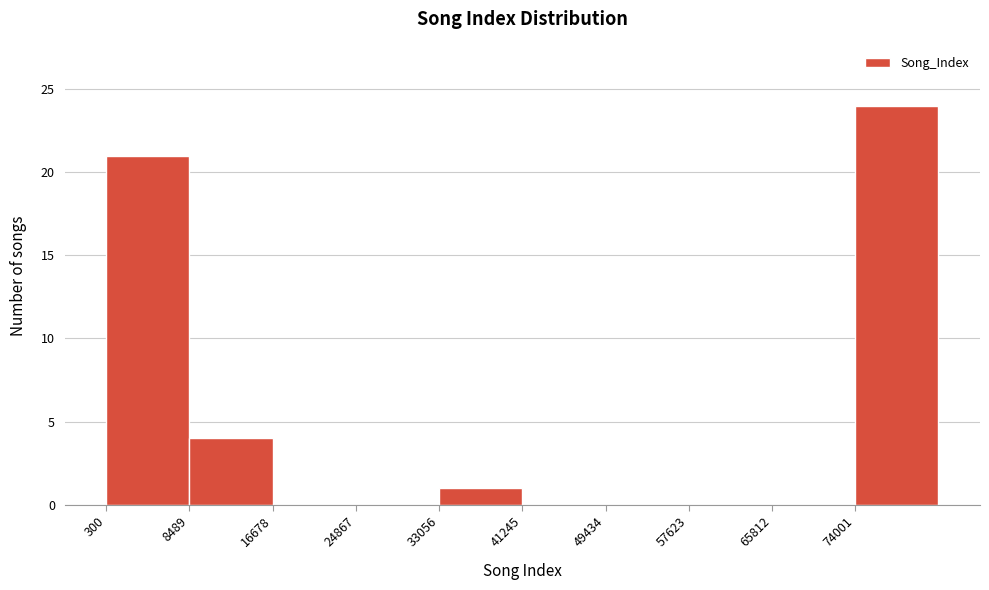

Reading left to right, transcribe this chart: for each bar, give the range it covers on the x-axis and its height. Neither the bar edges nor the heights are printed on the chart, so give them approximately, as read against the axes.

0 to 8000: 21
8000 to 17000: 4
17000 to 25000: 0
25000 to 33000: 0
33000 to 41000: 1
41000 to 49000: 0
49000 to 58000: 0
58000 to 66000: 0
66000 to 74000: 0
74000 to 82000: 24